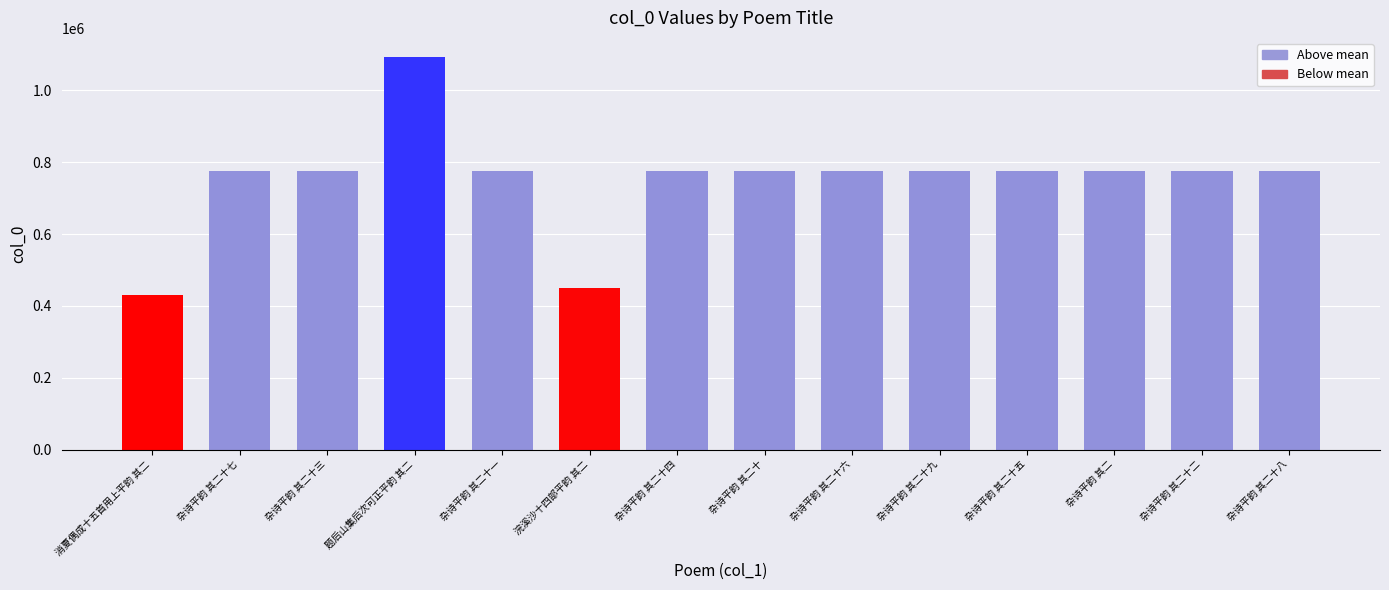

What is the minimum value shown in the chart?

429597